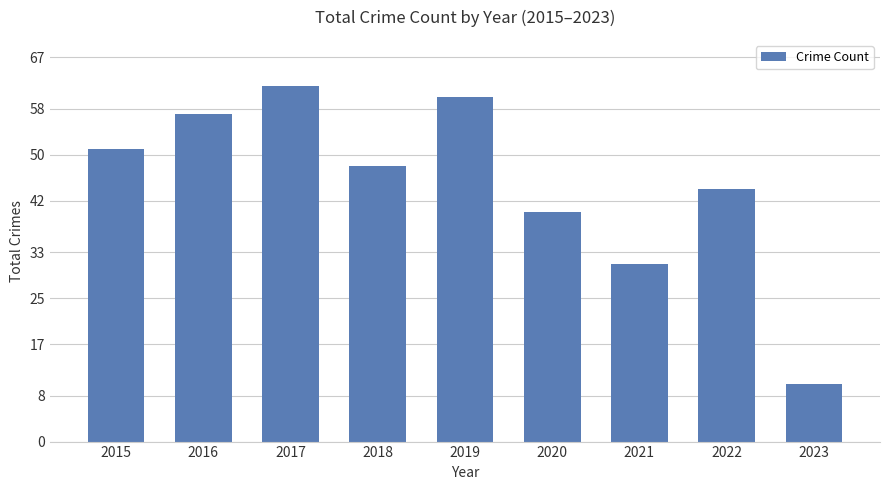

Approximately how many times larger is the value at 2016 compared to 2018?

1.2